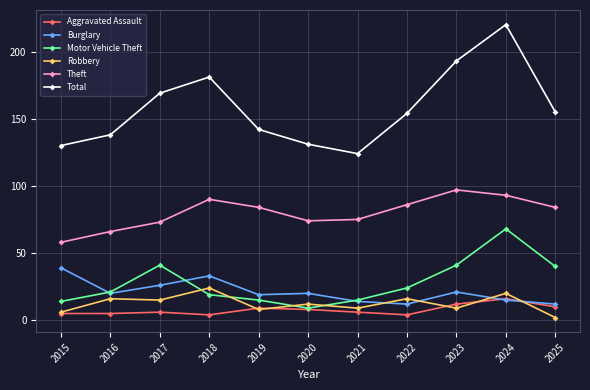

At which category is the sum across all series the highest?

2024